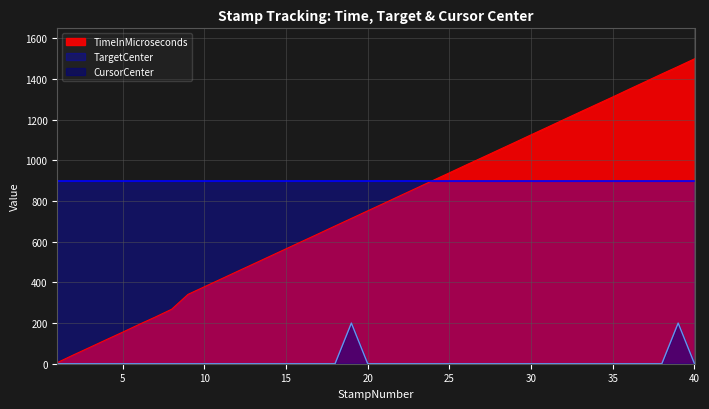

How many data points in TimeInMicroseconds are above 789?

20